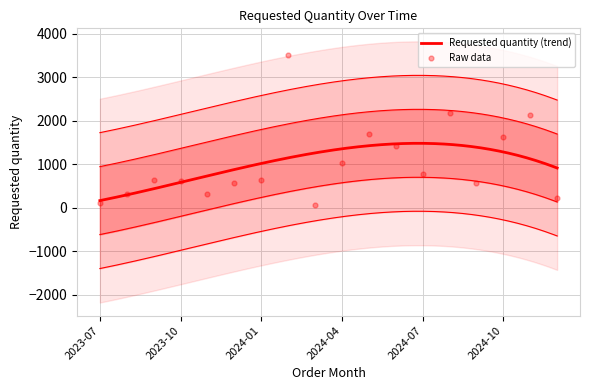

Between 2023-12 and 2023-08, which is larger?

2023-12